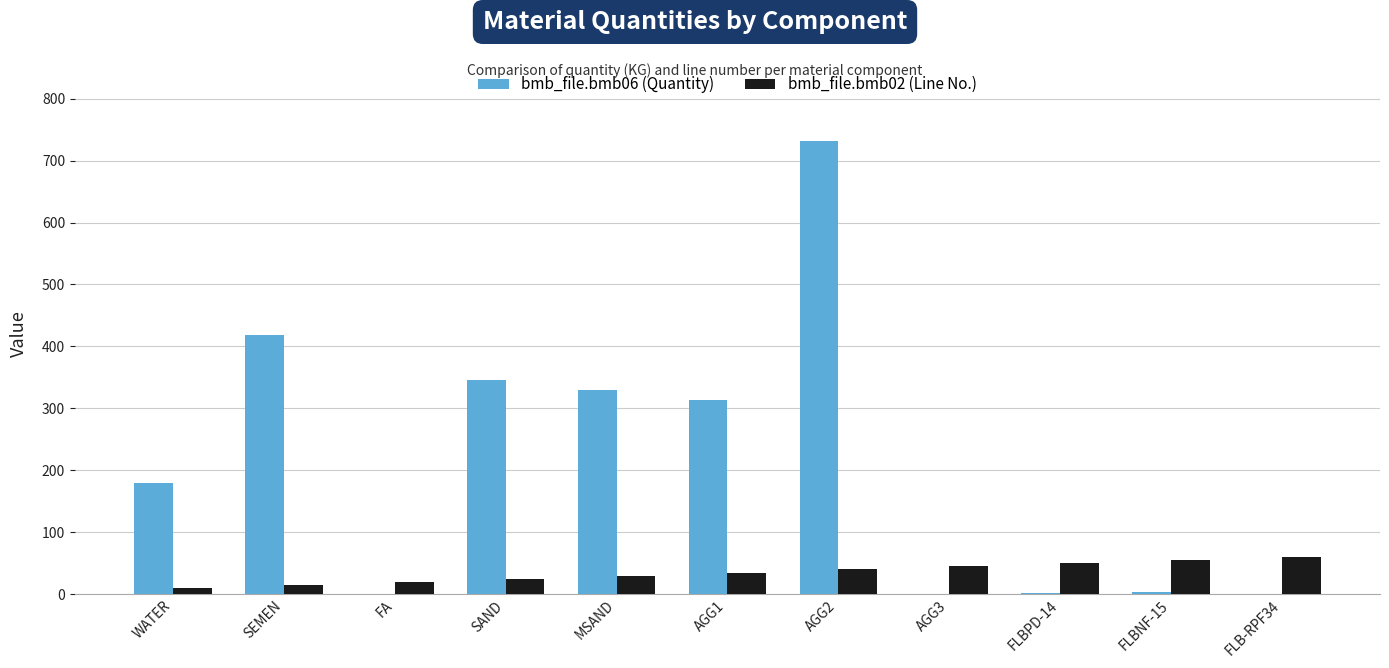

Is the value of bmb_file.bmb06 (Quantity) at WATER greater than the value of bmb_file.bmb02 (Line No.) at SAND?

Yes